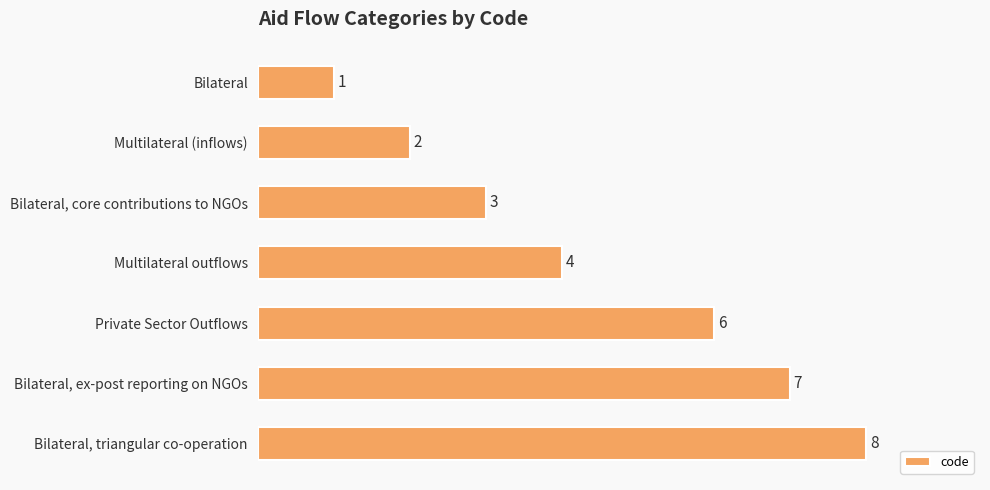

Reading bottom to top, list all the values displayed in this chart.

8	7	6	4	3	2	1